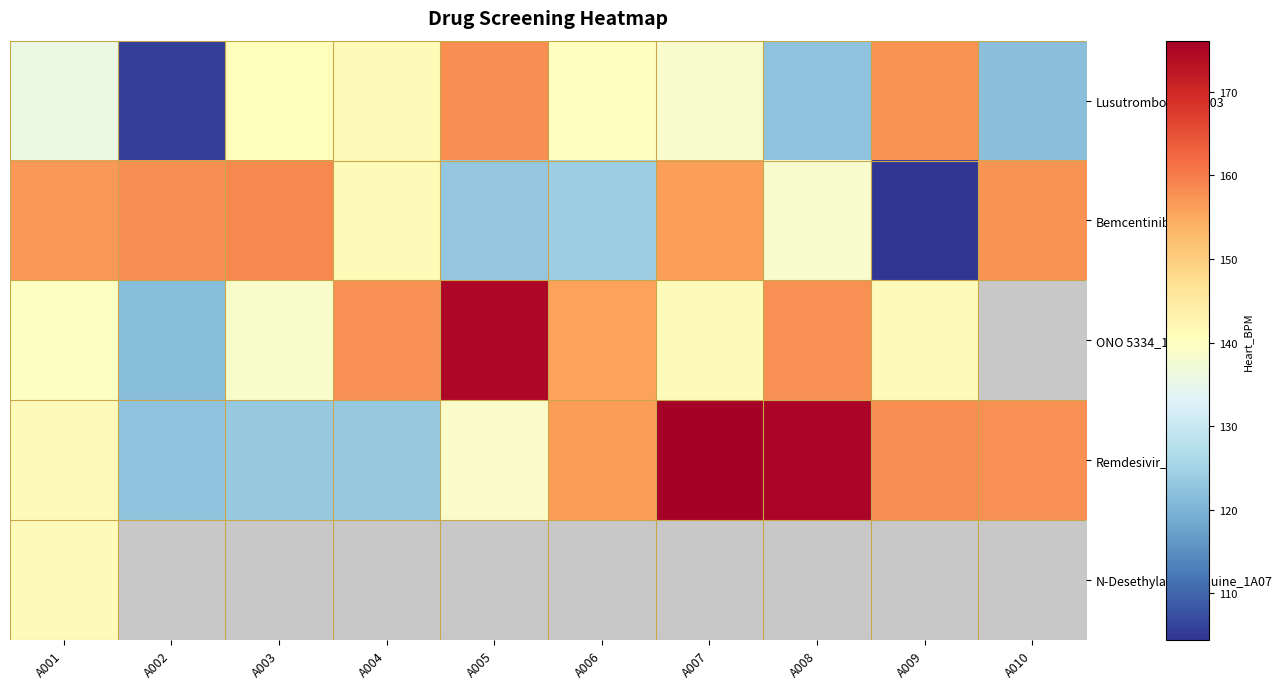

What is the smallest value displayed?

104.5